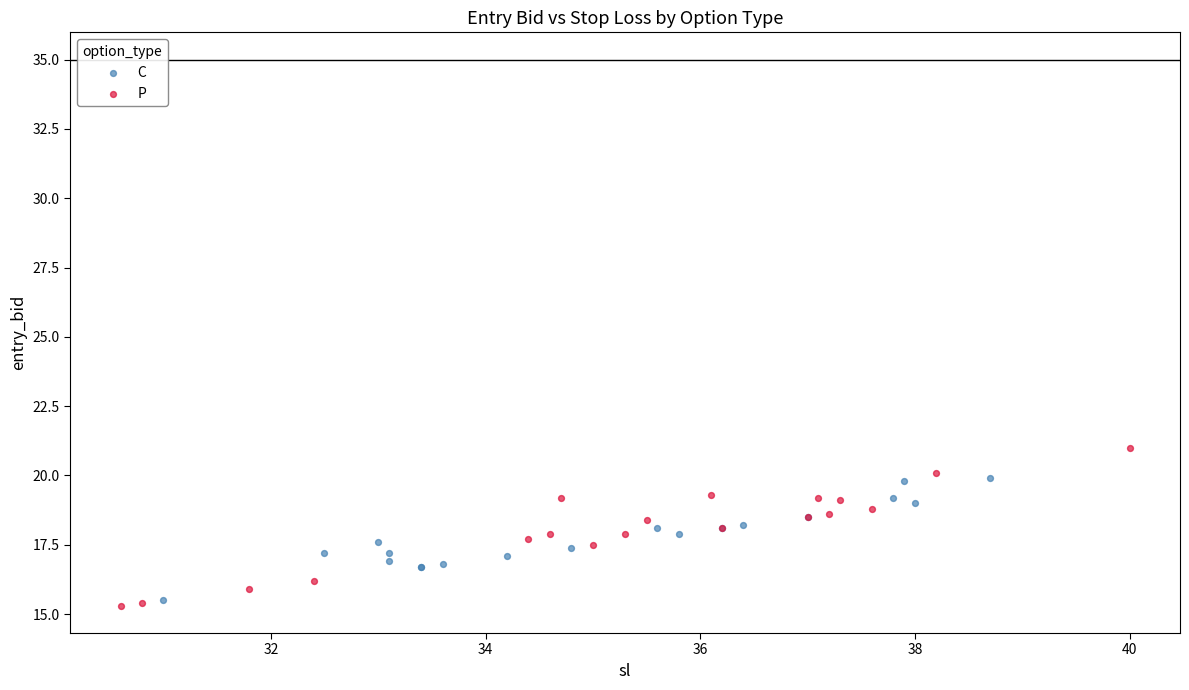

Which series has the largest Y range (max minus min)?

P